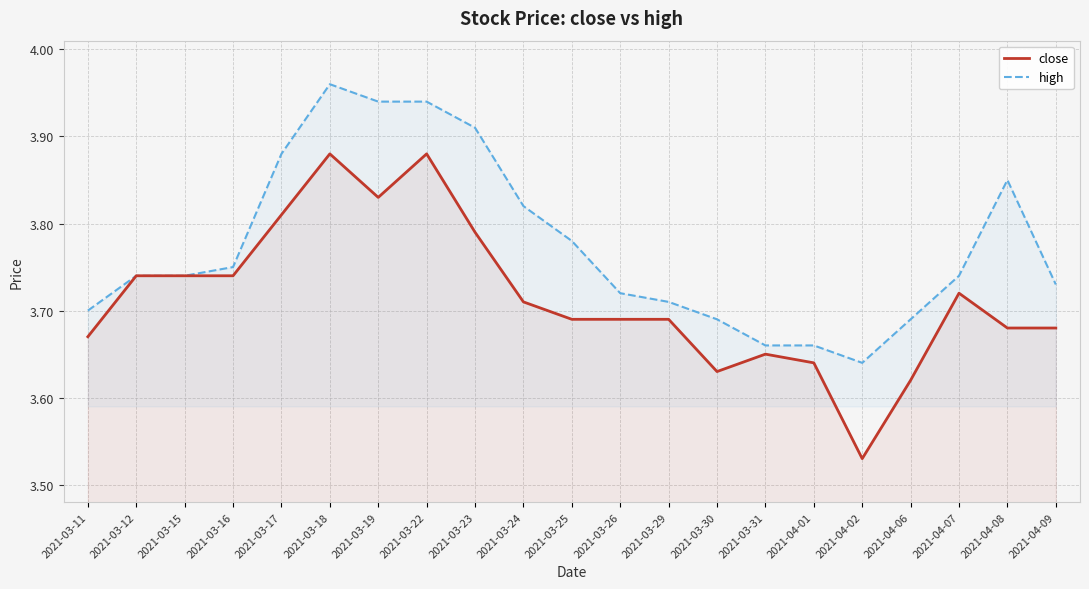

How many interior local peaks does the close series have?

4